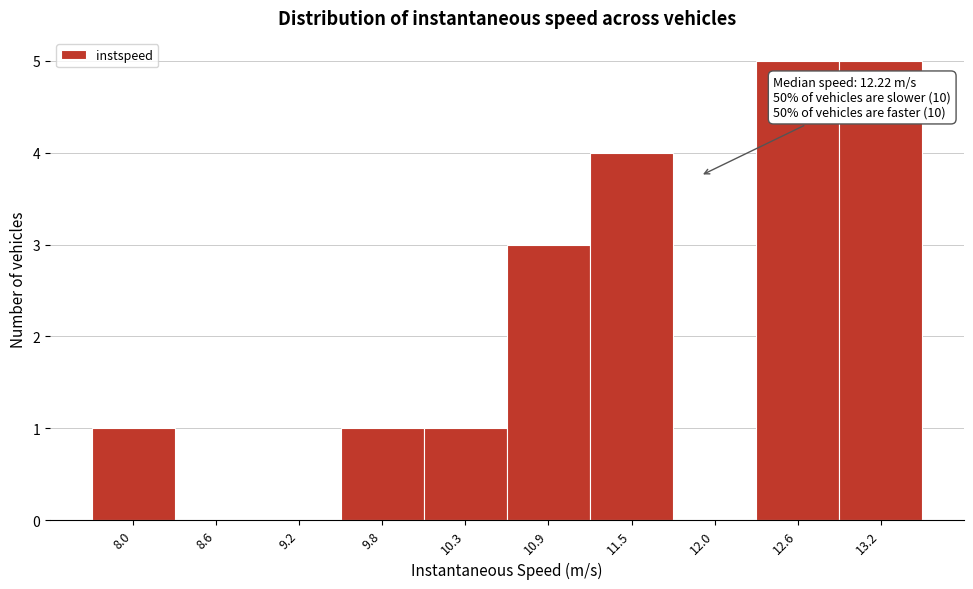

Reading left to right, transcribe all the data shown in this chart.

8.0=1	8.6=0	9.2=0	9.8=1	10.3=1	10.9=3	11.5=4	12.0=0	12.6=5	13.2=5